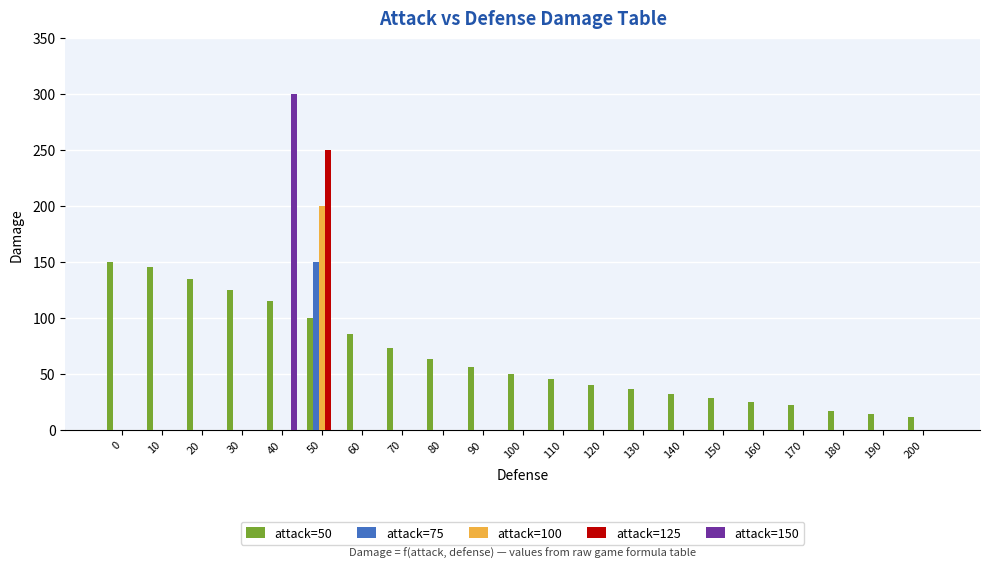

How many values in the attack=100 series exceed 0?

1